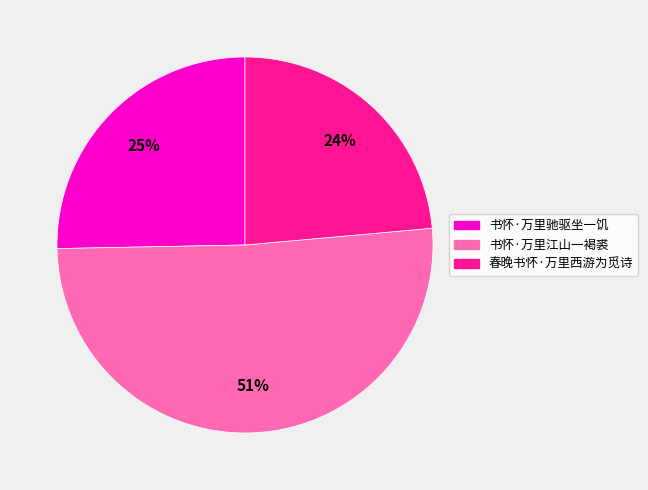

Count the number of slices in the pie.

3